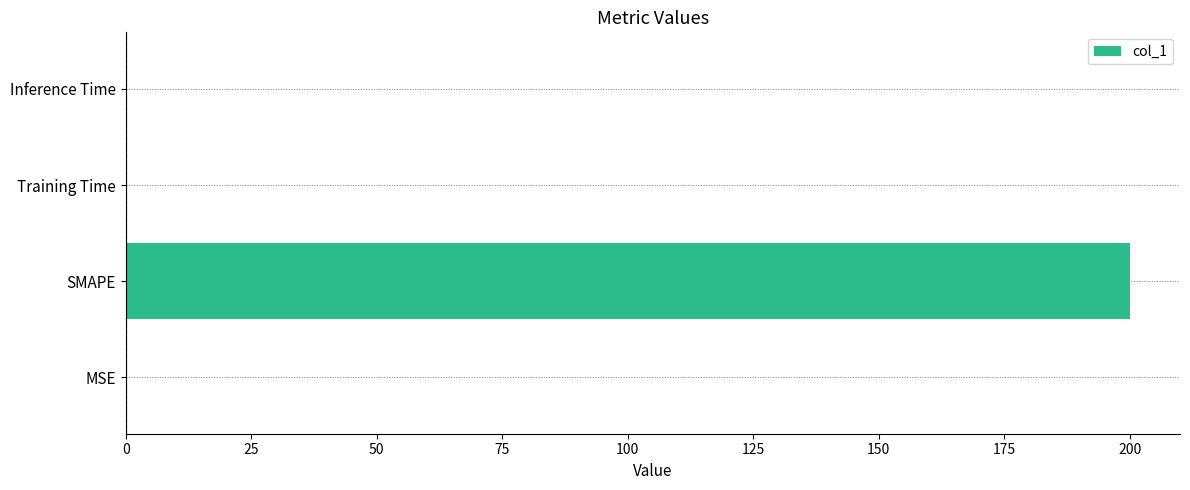

The value at Training Time is 0.0. True or false?

True